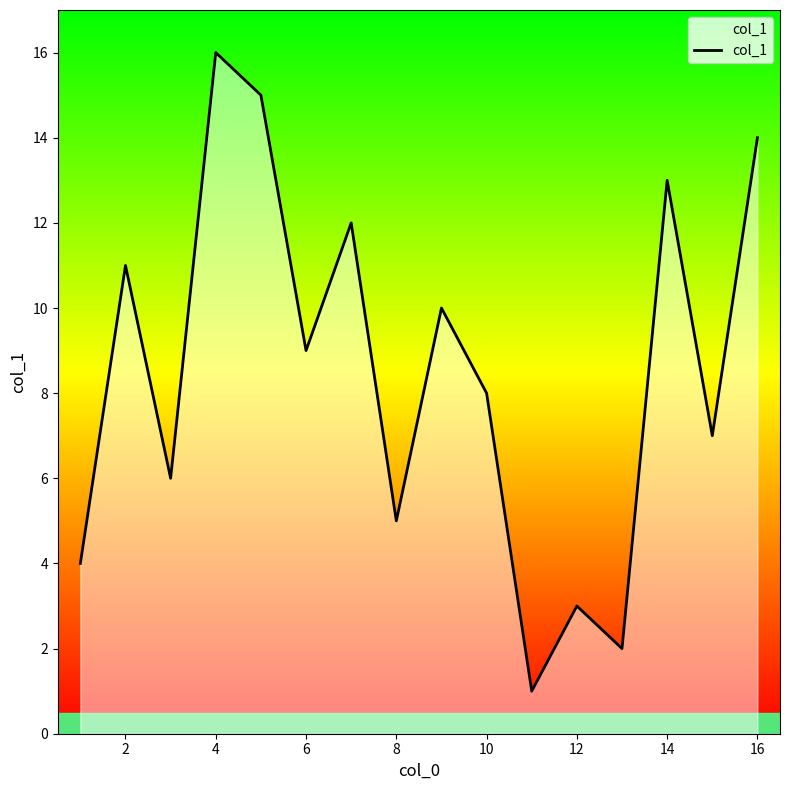

Reading left to right, transcribe all the data shown in this chart.

4	11	6	16	15	9	12	5	10	8	1	3	2	13	7	14